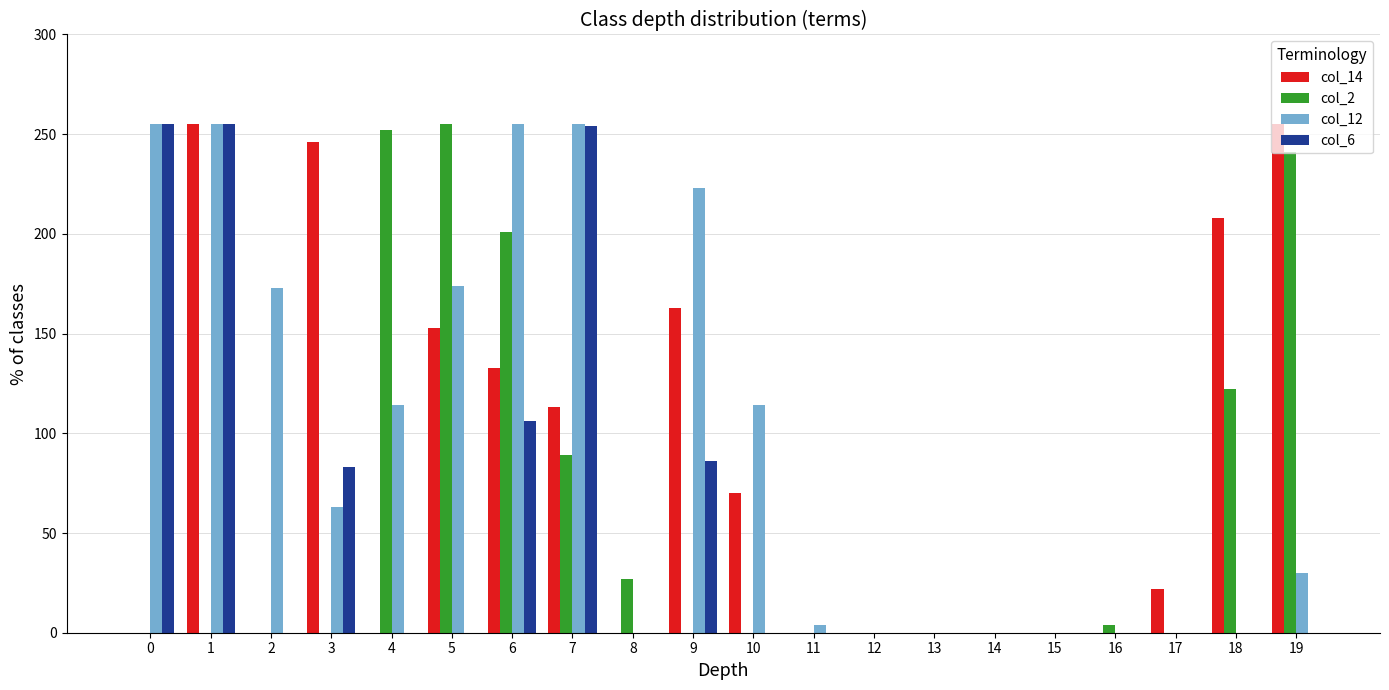

What is the difference between the col_12 values at 4 and 14?

114